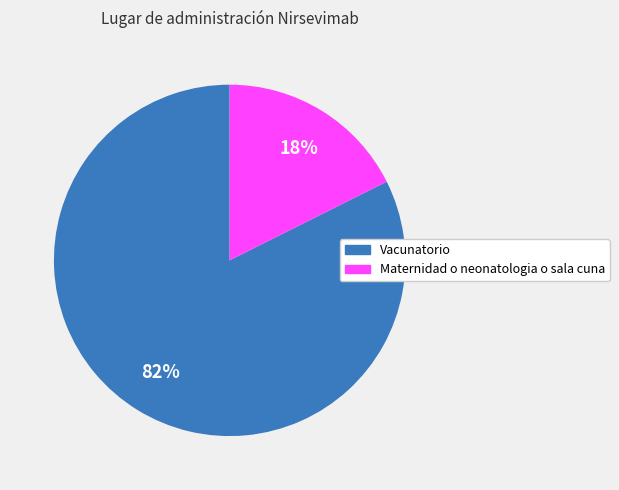

To the nearest percent, what is the average slice percentage?

50%